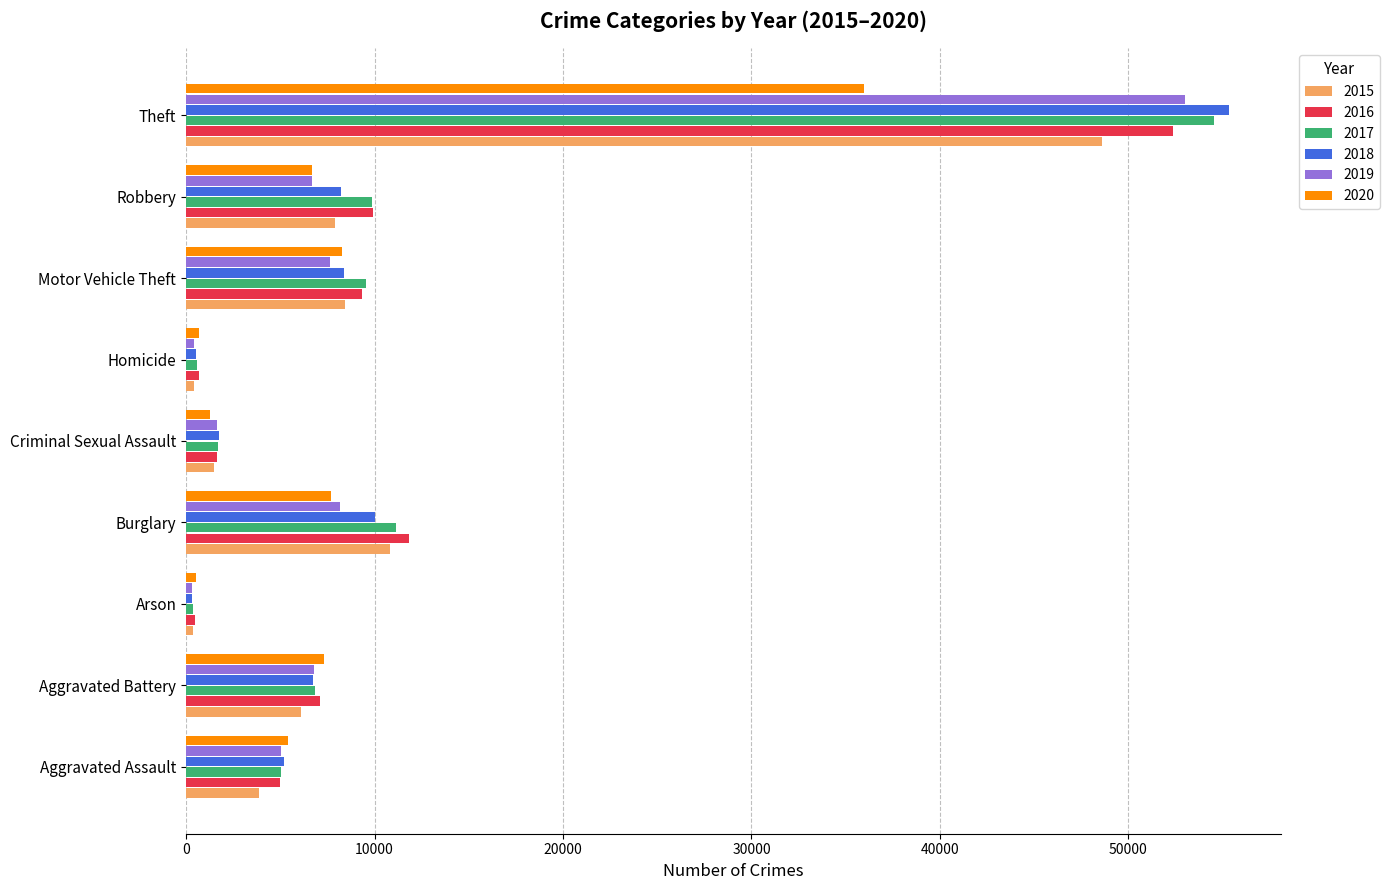

Is it true that 2018 equals 1727 at Criminal Sexual Assault?

True